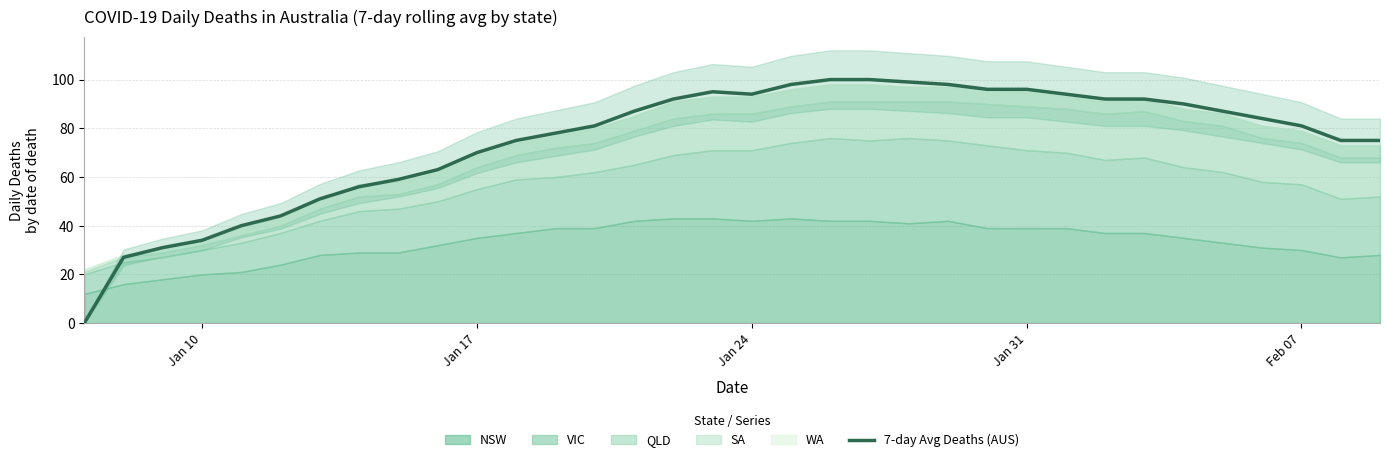

What is the highest value of the 7-day Avg Deaths (AUS) series?

100